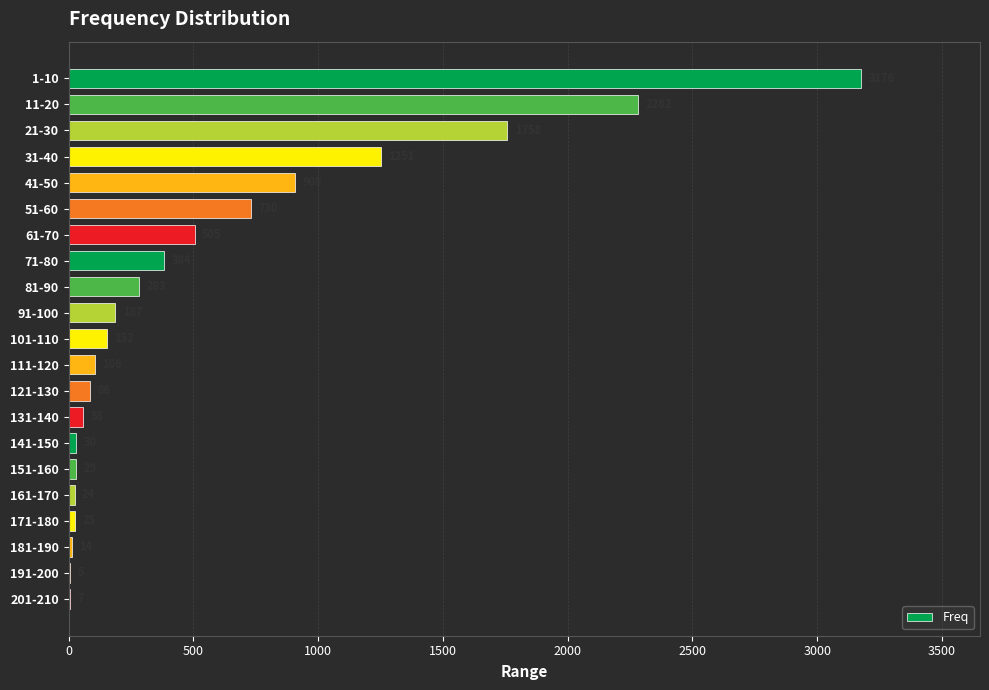

What is the sum of the values at 31-40 and 81-90?

1534